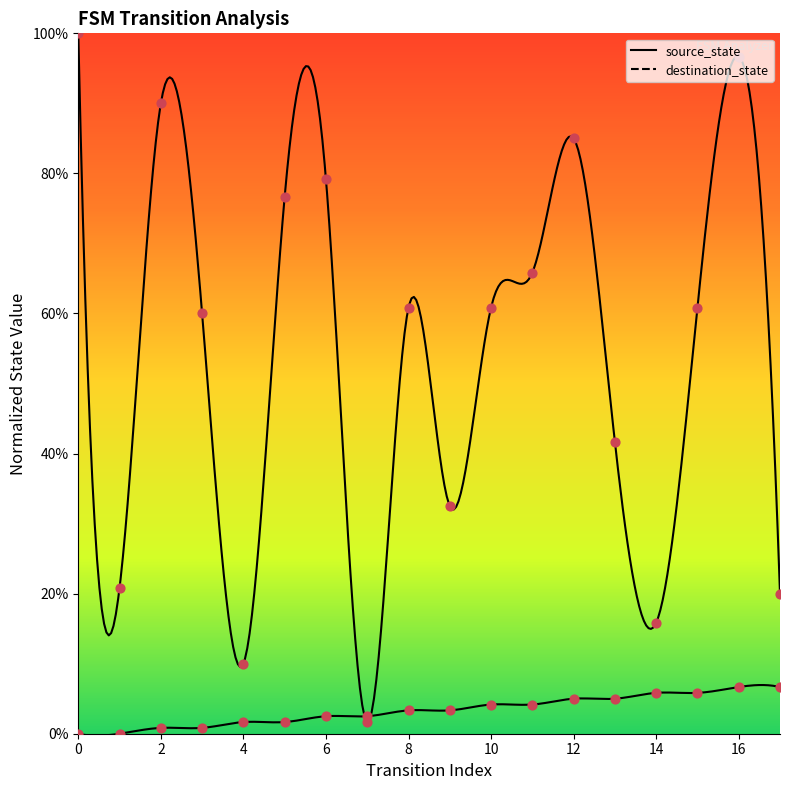

Is the value of source_state at 16 greater than the value of destination_state at 12?

No